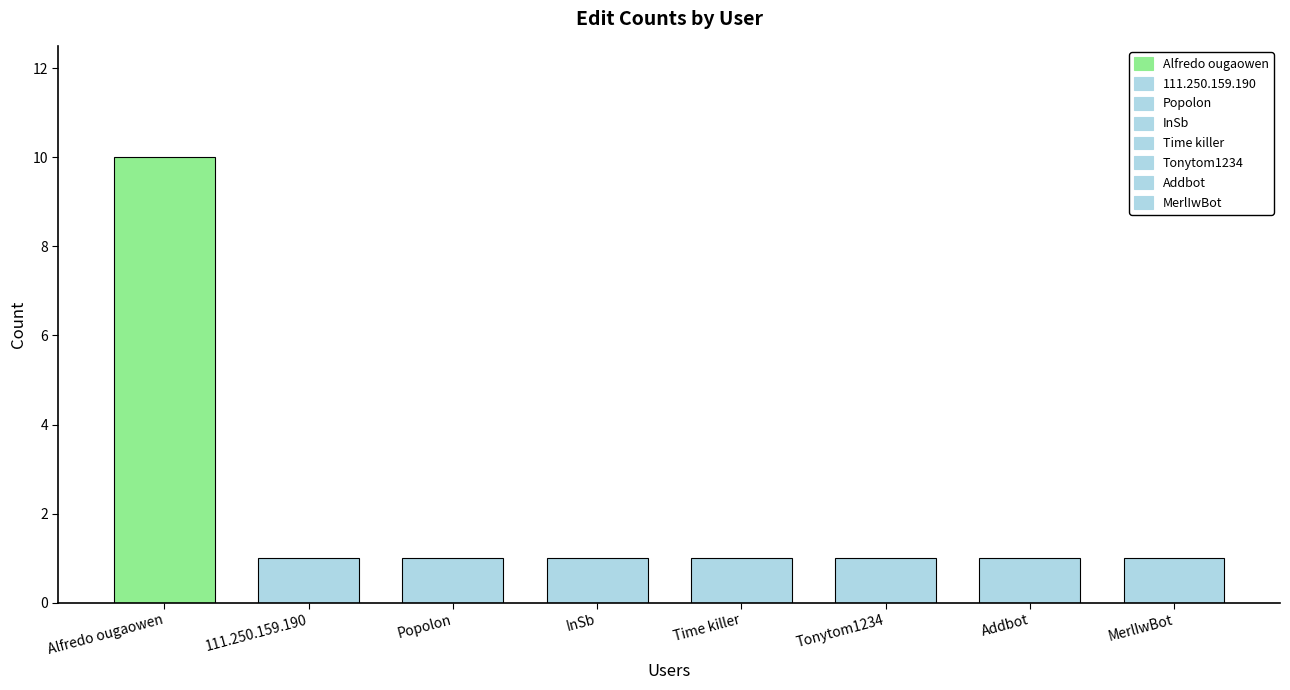

What is the sum of all values?

17